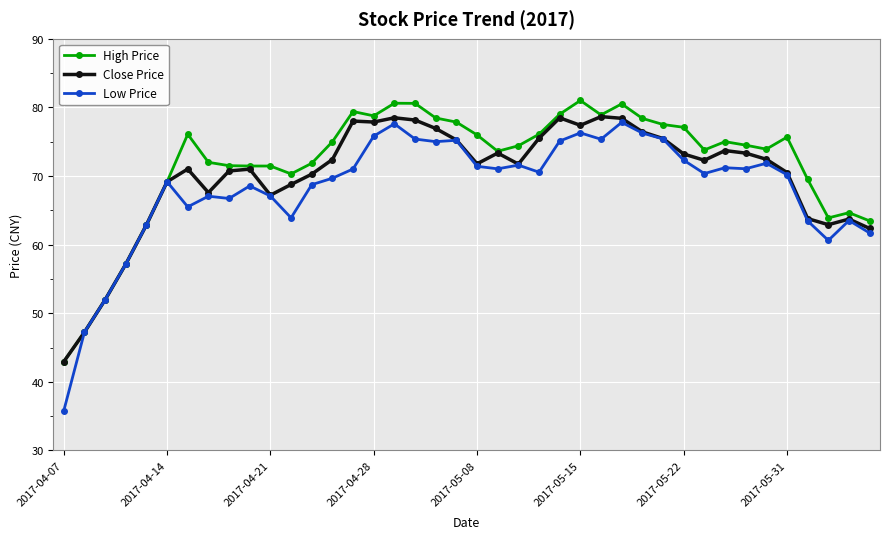

What is the value of the Close Price point at the 32nd from the left?

72.3